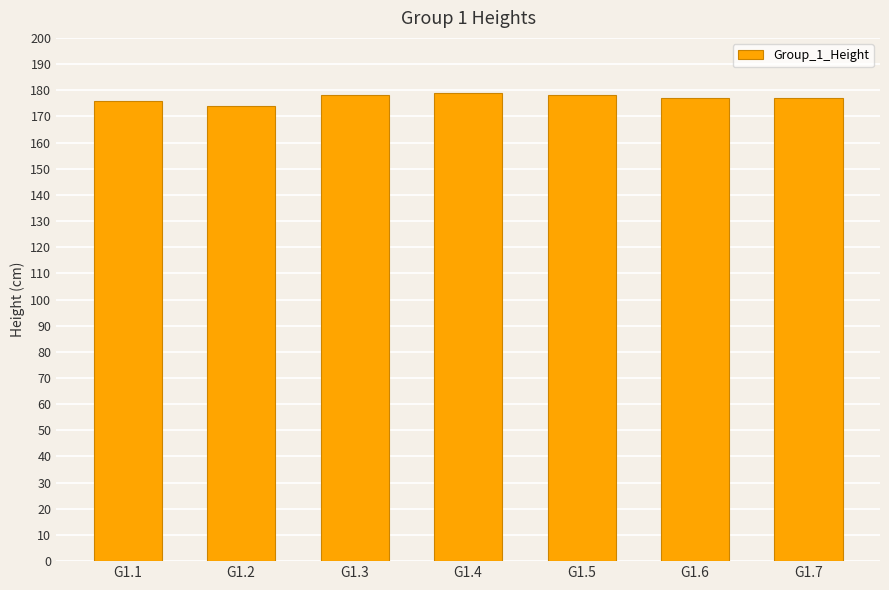

Are the bars horizontal?

No